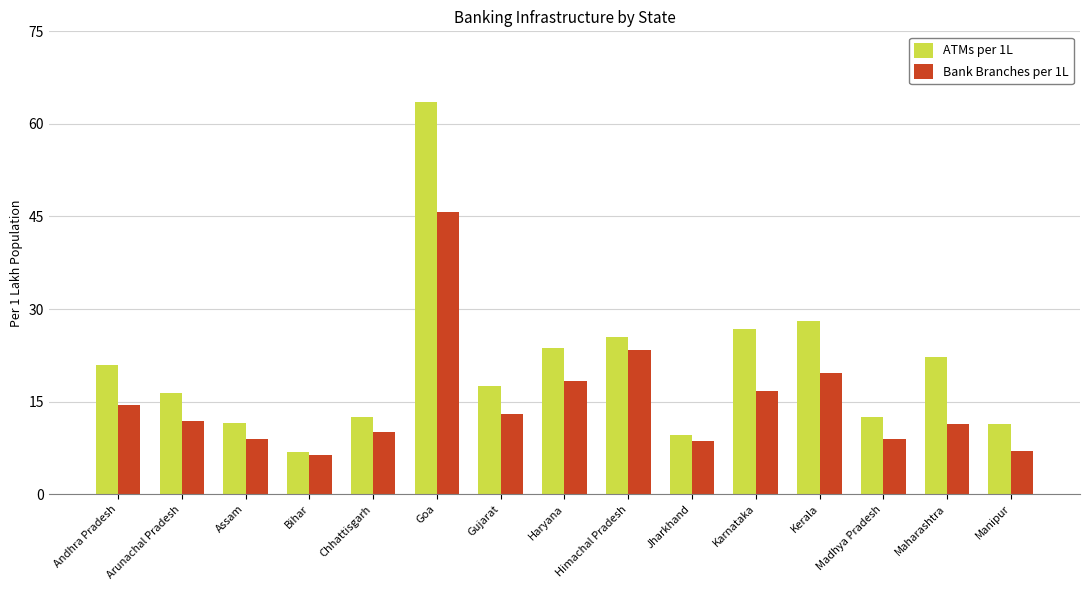

What is the sum of the Bank Branches per 1L values at Goa and Himachal Pradesh?

69.2